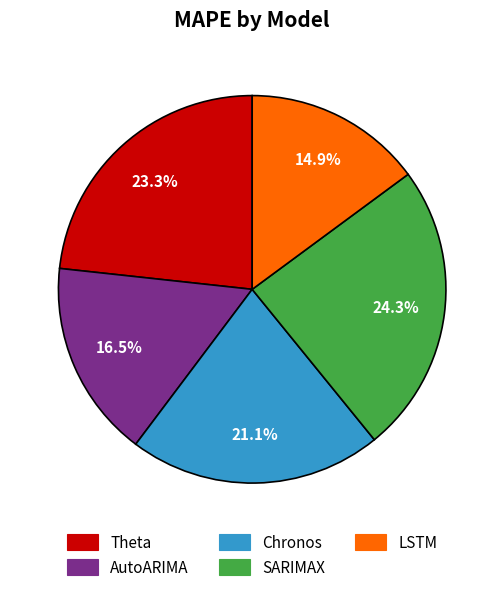

What is the largest slice in the pie chart?

SARIMAX